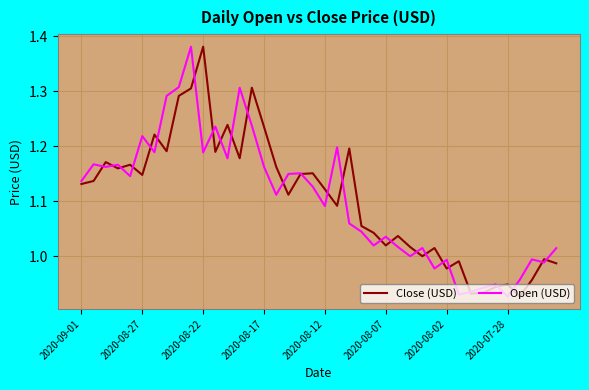

True or false: Close (USD) and Open (USD) intersect in this chart.

True